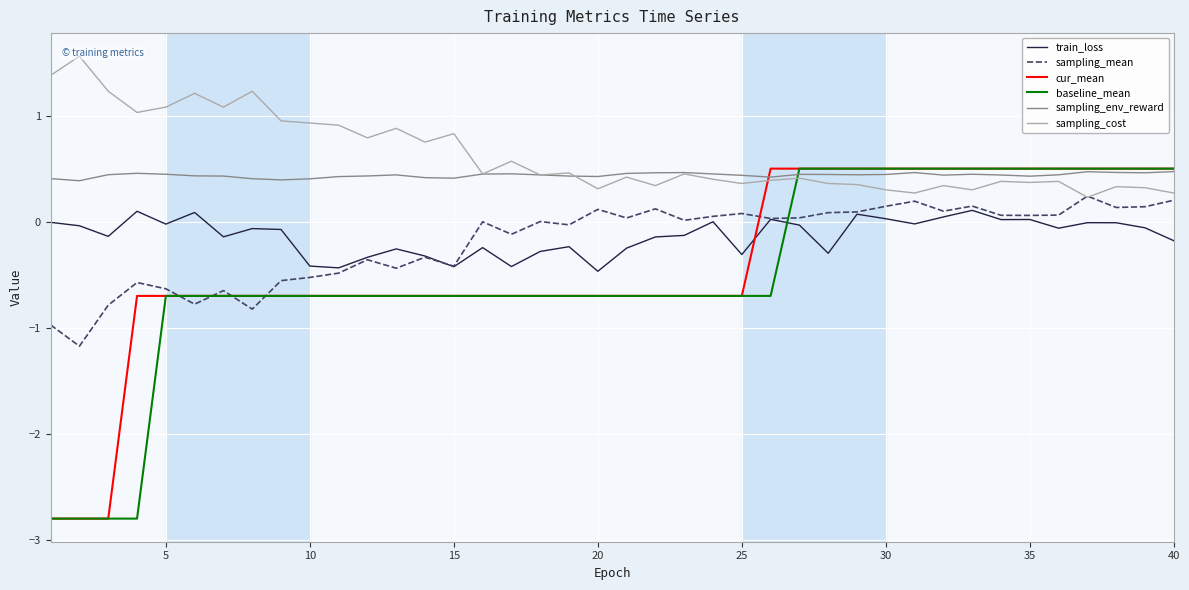

The sampling_env_reward series shows 0.7 at 25. True or false?

False